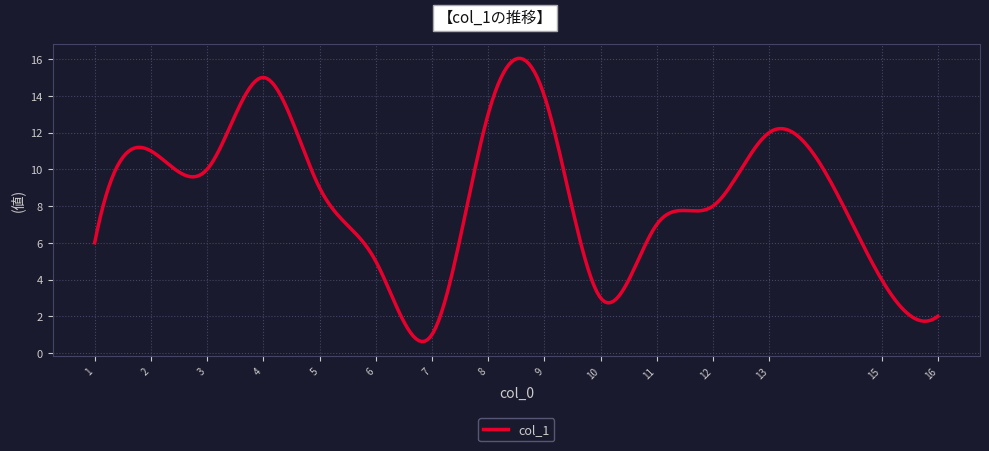

What is the difference between the maximum and minimum values?

15.4